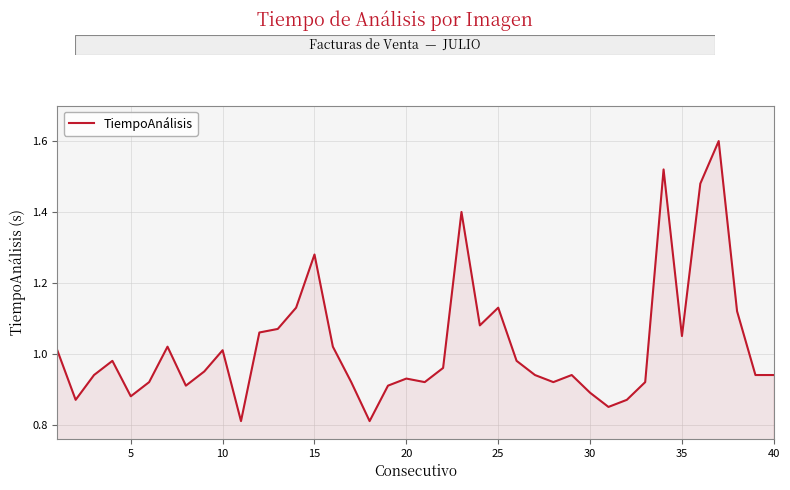

What is the greatest value displayed?

1.6